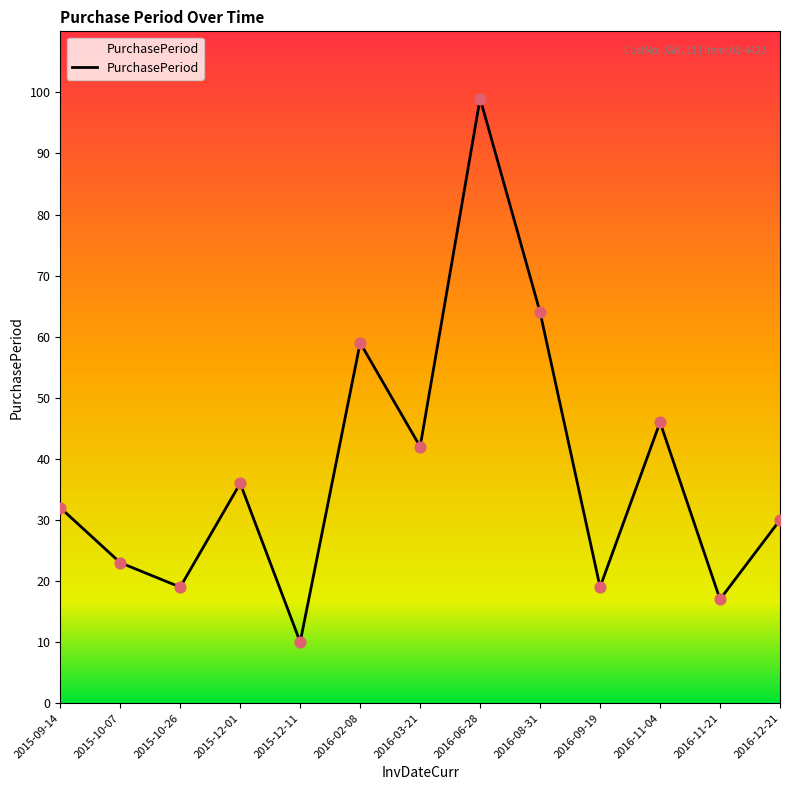

What is the ratio of the value at 2016-02-08 to the value at 2015-12-01?

1.6